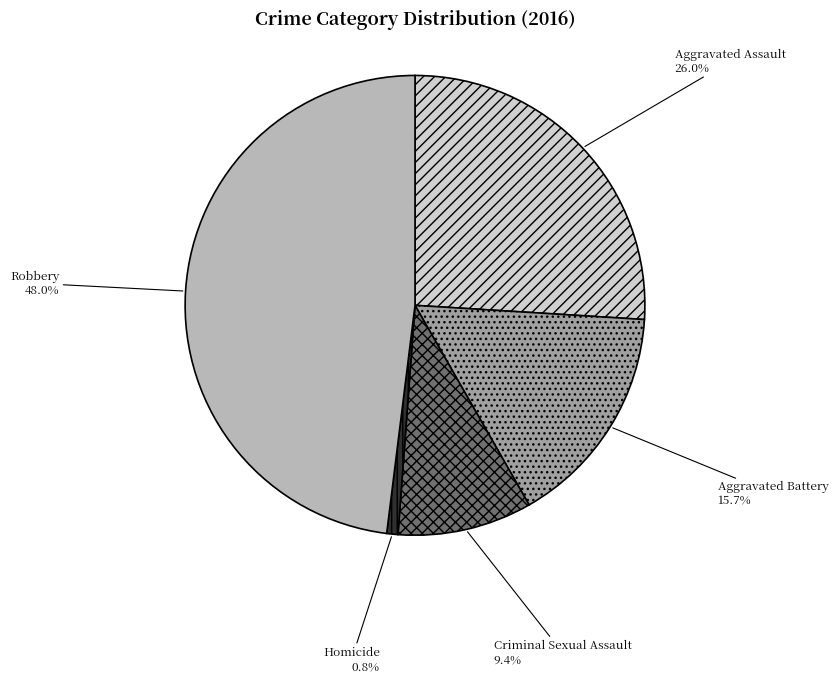

True or false: Aggravated Battery accounts for 25% of the total.

False